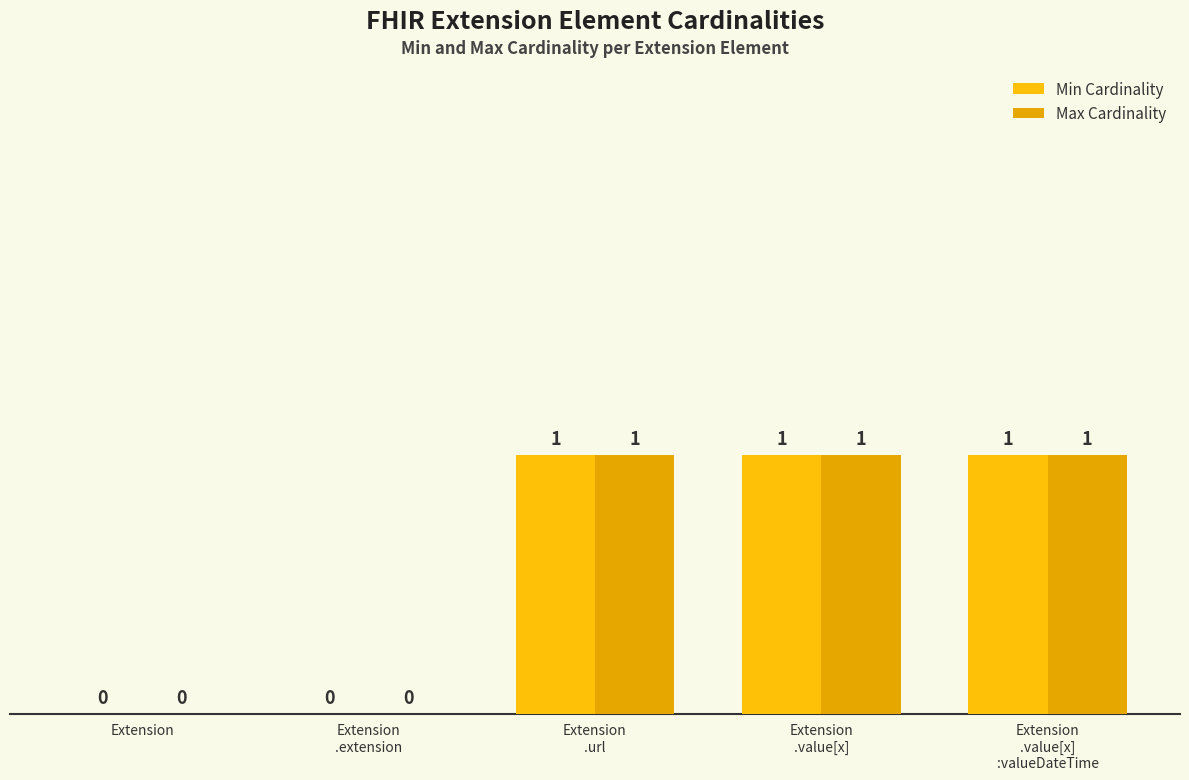

At which label does Min Cardinality reach its minimum?

Extension